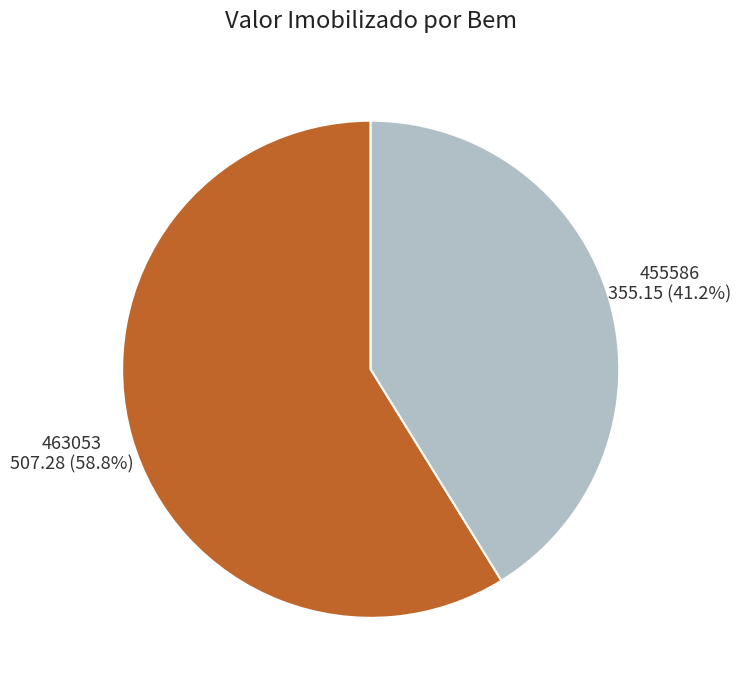

To the nearest percent, what portion does 463053 represent?

59%